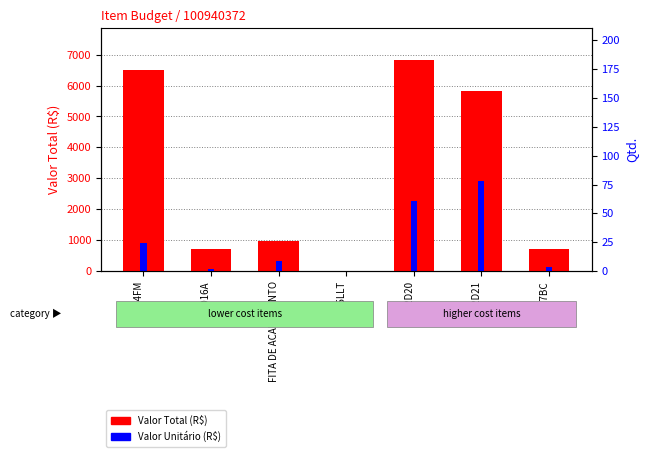

What is the approximate value of Valor Unitário (R$) at LE37BC?

143.0